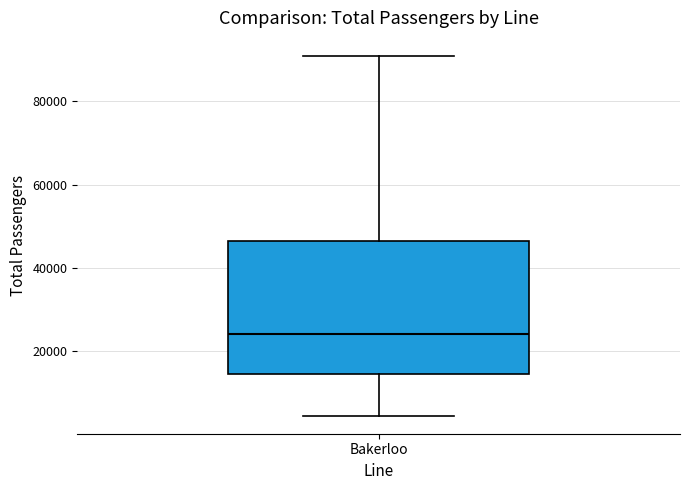

Transcribe this box plot: give where the median line is, the range the box spans, and where the two whiskers end, as read against the y-axis. The values are not printed on the chart, so give them approximately, as read against the axis.

median 24000, box 14000 to 46000, whiskers 4000 to 90000